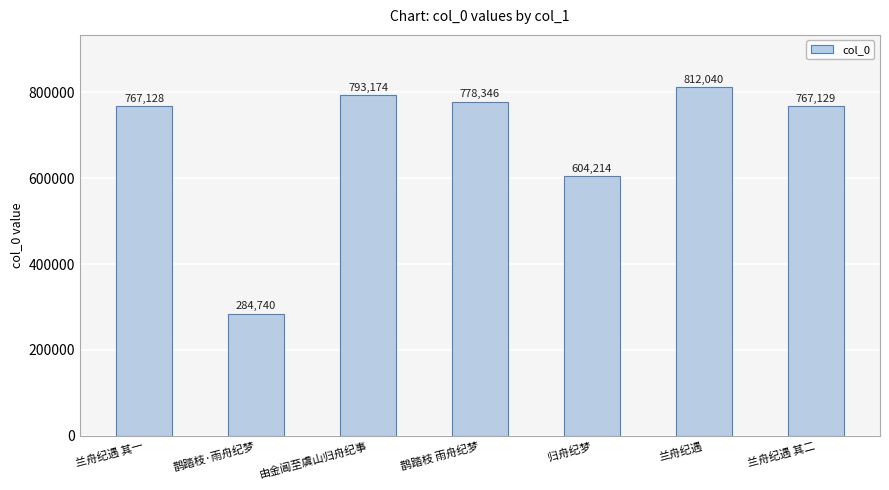

List the labels in order of value, largest first.

兰舟纪遇, 由金阊至虞山归舟纪事, 鹊踏枝 雨舟纪梦, 兰舟纪遇 其二, 兰舟纪遇 其一, 归舟纪梦, 鹊踏枝·雨舟纪梦